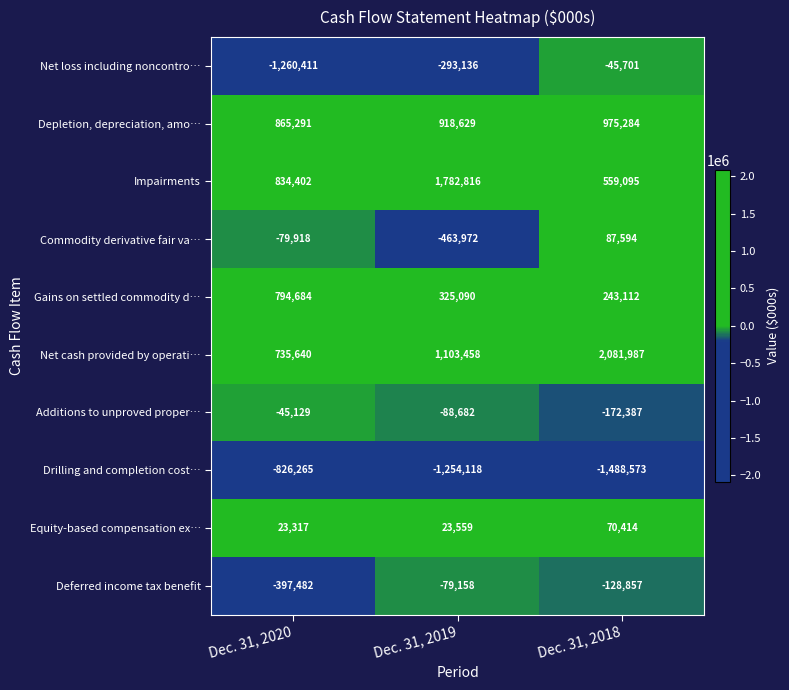

How many Depletion, depreciation, amo… values are between 865291 and 975284?

3